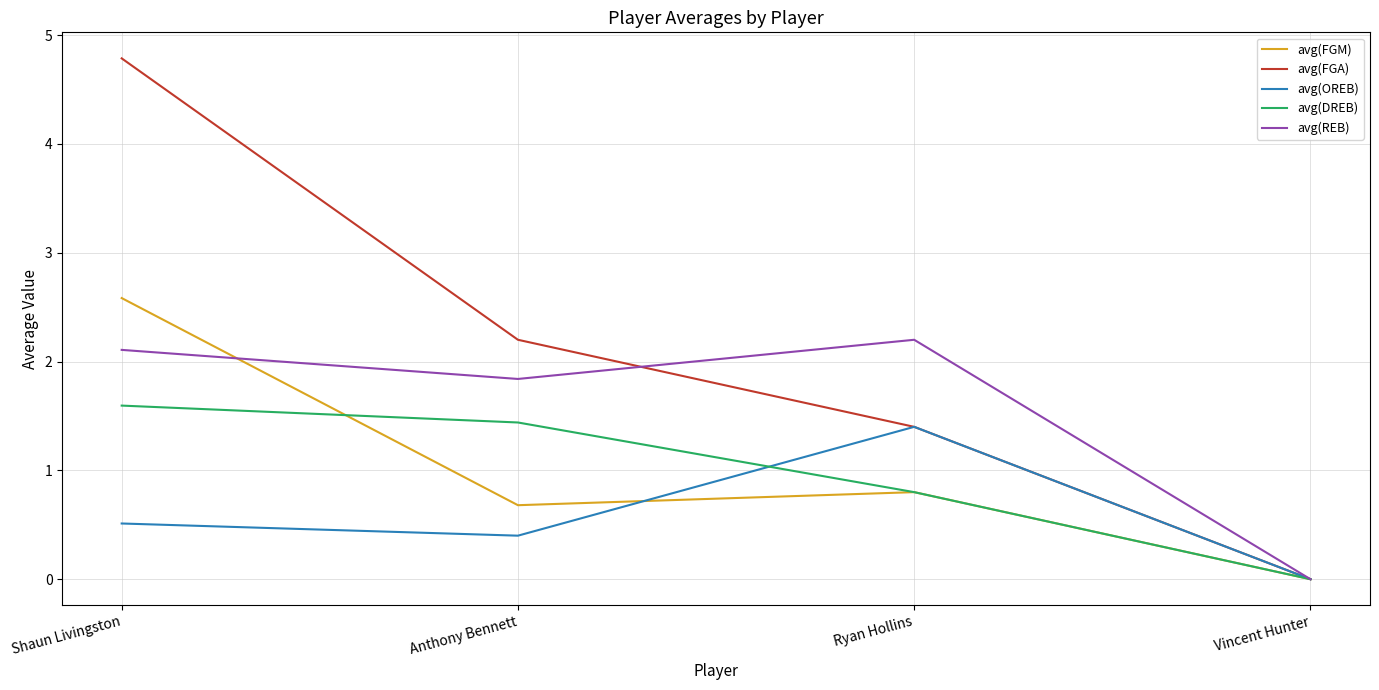

How many lines are shown in the chart?

5